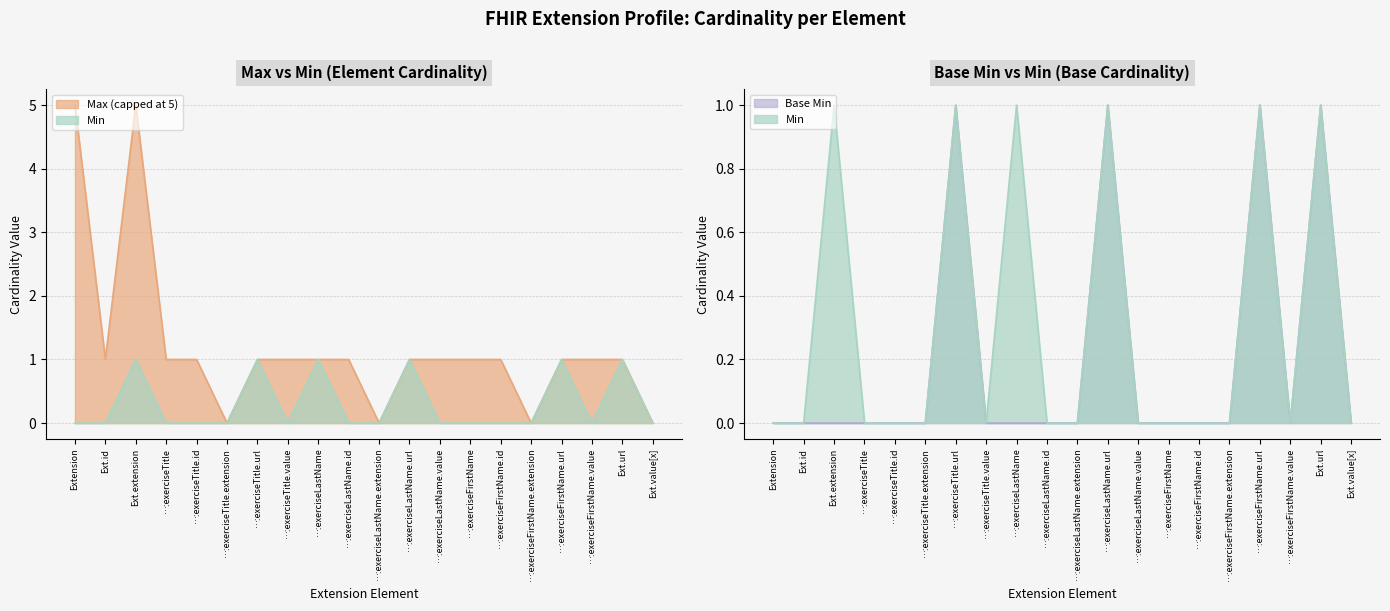

How many series are shown in this chart?

2